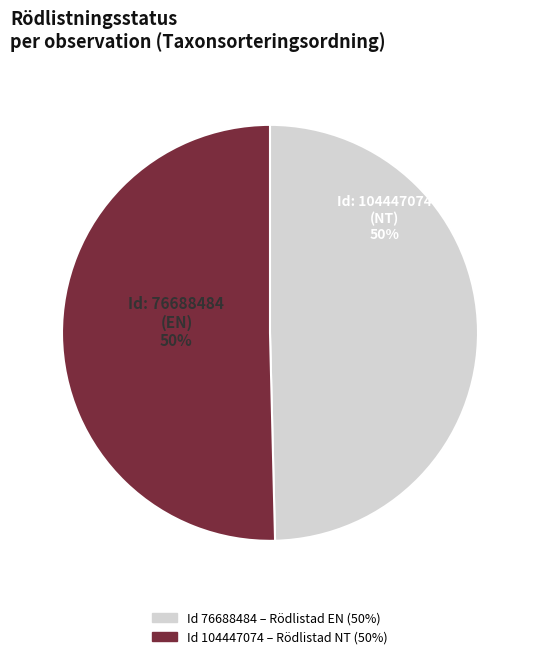

To the nearest percent, what is the average slice percentage?

50%